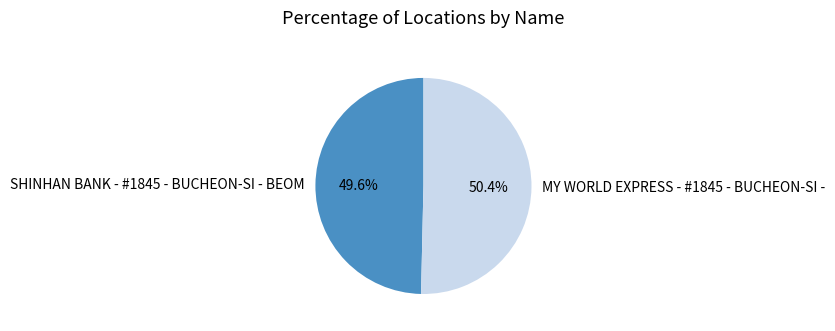

Is there any slice that represents more than half of the pie?

Yes